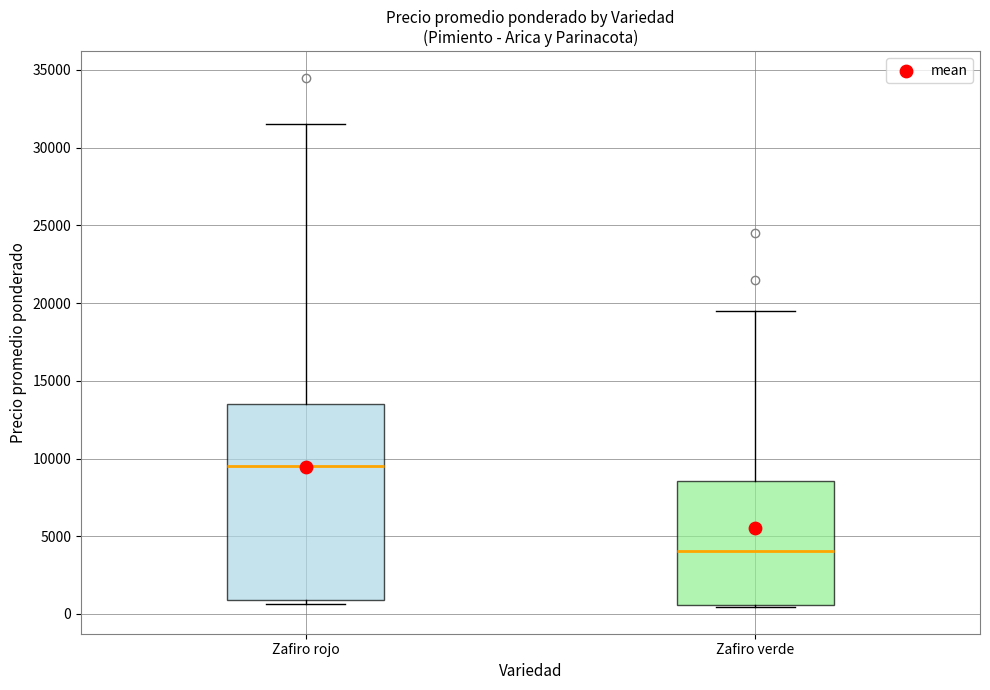

Reading left to right, read every box against the y-axis: the position of its median line, the range the box covers, and the ends of its whiskers. The values are not printed on the chart, so give them approximately, as read against the axis.

Zafiro rojo: median 9500, box 1000 to 13500, whiskers 500 to 31500
Zafiro verde: median 4000, box 500 to 8500, whiskers 500 to 19500